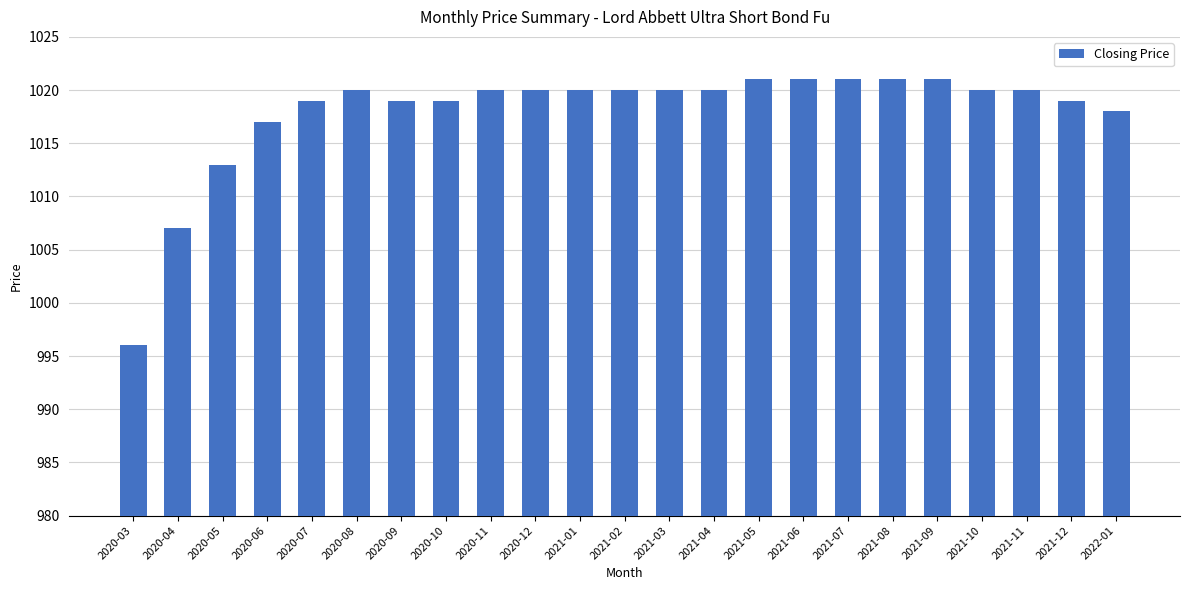

Read the value at 2020-11, to the nearest 10.

1020